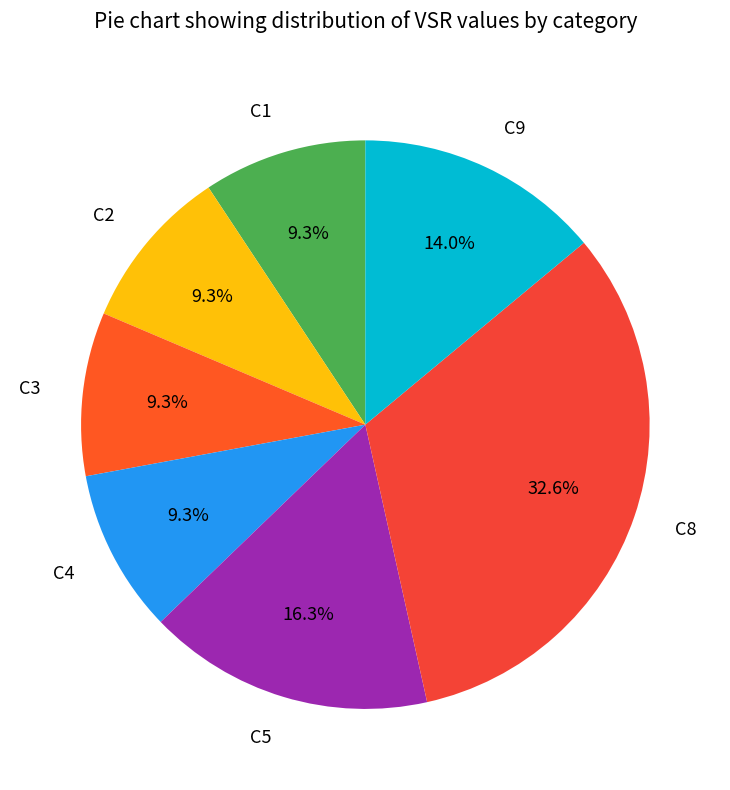

Which category has the biggest portion of the pie?

C8